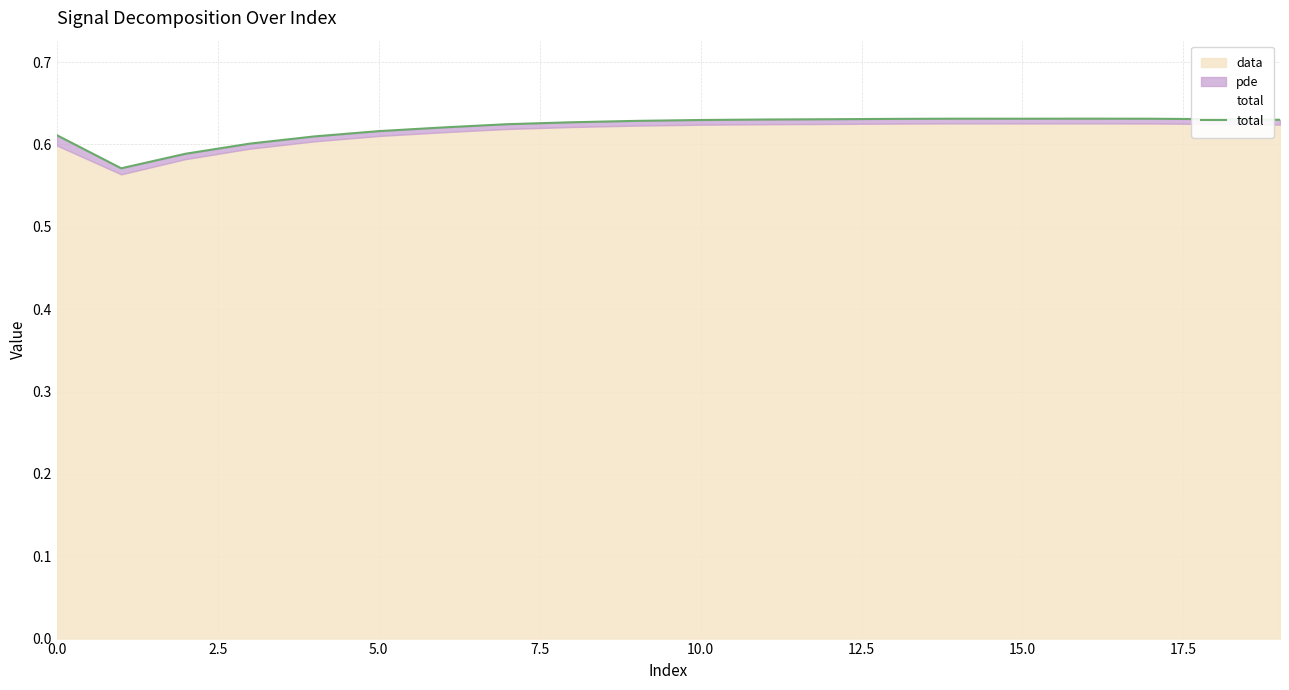

What is the greatest value displayed?

0.6